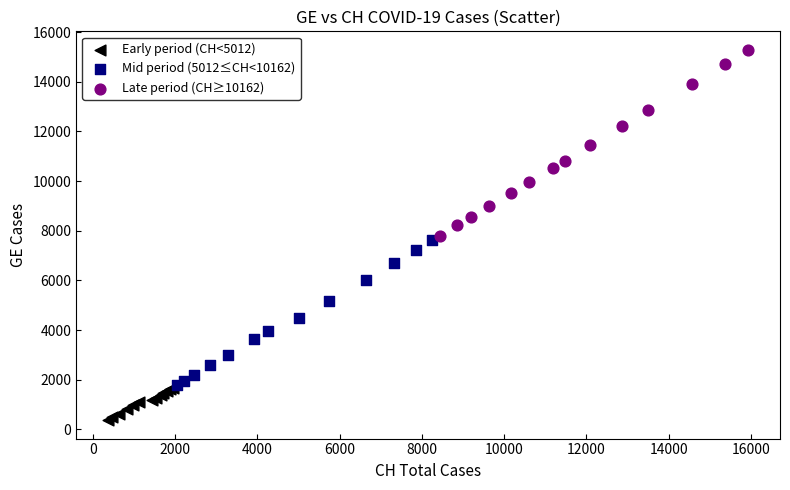

Which series reaches the minimum Y coordinate?

Early period (CH<5012)